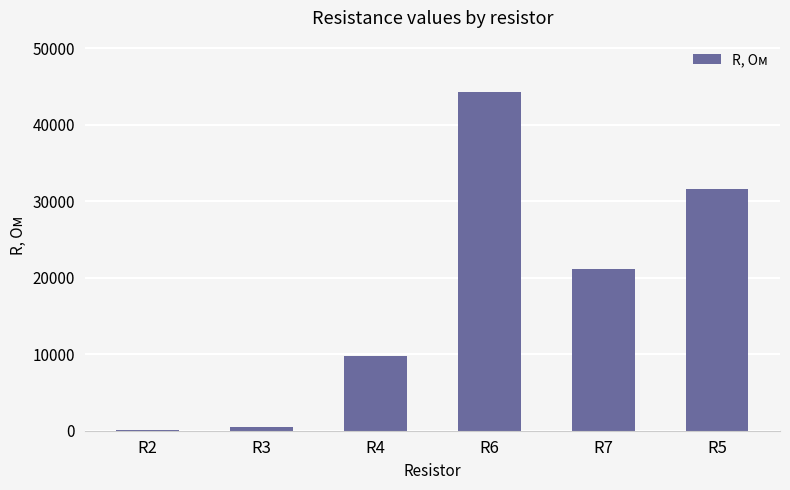

Approximately how many times larger is the value at R5 compared to R6?

0.7